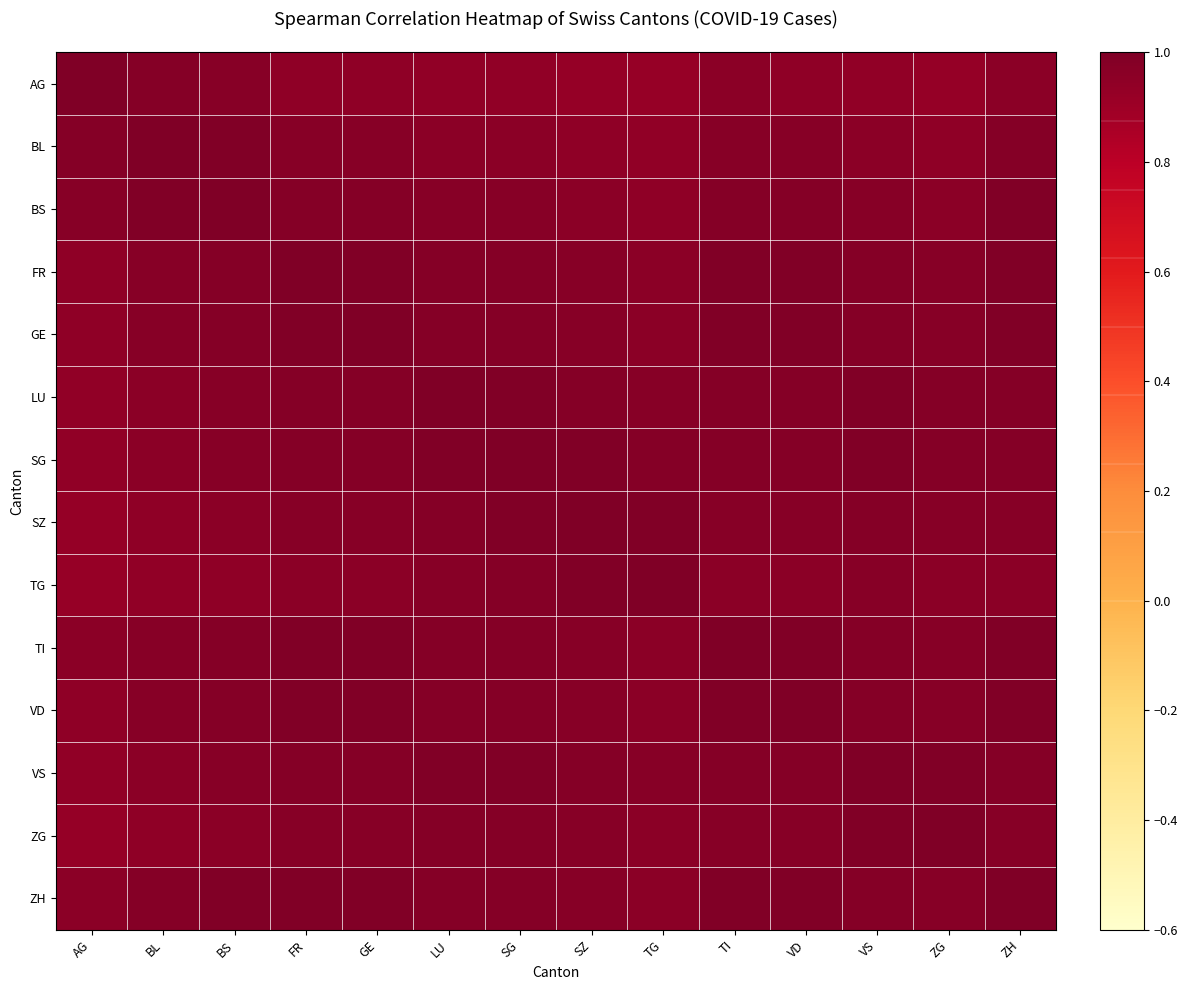

Reading left to right, transcribe all the data shown in this chart.

AG: AG=1.0	BL=1.0	BS=1.0	FR=0.9	GE=0.9	LU=0.9	SG=0.9	SZ=0.9	TG=0.9	TI=1.0	VD=0.9	VS=0.9	ZG=0.9	ZH=1.0
BL: AG=1.0	BL=1.0	BS=1.0	FR=1.0	GE=1.0	LU=1.0	SG=1.0	SZ=0.9	TG=0.9	TI=1.0	VD=1.0	VS=1.0	ZG=0.9	ZH=1.0
BS: AG=1.0	BL=1.0	BS=1.0	FR=1.0	GE=1.0	LU=1.0	SG=1.0	SZ=1.0	TG=0.9	TI=1.0	VD=1.0	VS=1.0	ZG=1.0	ZH=1.0
FR: AG=0.9	BL=1.0	BS=1.0	FR=1.0	GE=1.0	LU=1.0	SG=1.0	SZ=1.0	TG=1.0	TI=1.0	VD=1.0	VS=1.0	ZG=1.0	ZH=1.0
GE: AG=0.9	BL=1.0	BS=1.0	FR=1.0	GE=1.0	LU=1.0	SG=1.0	SZ=1.0	TG=1.0	TI=1.0	VD=1.0	VS=1.0	ZG=1.0	ZH=1.0
LU: AG=0.9	BL=1.0	BS=1.0	FR=1.0	GE=1.0	LU=1.0	SG=1.0	SZ=1.0	TG=1.0	TI=1.0	VD=1.0	VS=1.0	ZG=1.0	ZH=1.0
SG: AG=0.9	BL=1.0	BS=1.0	FR=1.0	GE=1.0	LU=1.0	SG=1.0	SZ=1.0	TG=1.0	TI=1.0	VD=1.0	VS=1.0	ZG=1.0	ZH=1.0
SZ: AG=0.9	BL=0.9	BS=1.0	FR=1.0	GE=1.0	LU=1.0	SG=1.0	SZ=1.0	TG=1.0	TI=1.0	VD=1.0	VS=1.0	ZG=1.0	ZH=1.0
TG: AG=0.9	BL=0.9	BS=0.9	FR=1.0	GE=1.0	LU=1.0	SG=1.0	SZ=1.0	TG=1.0	TI=1.0	VD=1.0	VS=1.0	ZG=1.0	ZH=1.0
TI: AG=1.0	BL=1.0	BS=1.0	FR=1.0	GE=1.0	LU=1.0	SG=1.0	SZ=1.0	TG=1.0	TI=1.0	VD=1.0	VS=1.0	ZG=1.0	ZH=1.0
VD: AG=0.9	BL=1.0	BS=1.0	FR=1.0	GE=1.0	LU=1.0	SG=1.0	SZ=1.0	TG=1.0	TI=1.0	VD=1.0	VS=1.0	ZG=1.0	ZH=1.0
VS: AG=0.9	BL=1.0	BS=1.0	FR=1.0	GE=1.0	LU=1.0	SG=1.0	SZ=1.0	TG=1.0	TI=1.0	VD=1.0	VS=1.0	ZG=1.0	ZH=1.0
ZG: AG=0.9	BL=0.9	BS=1.0	FR=1.0	GE=1.0	LU=1.0	SG=1.0	SZ=1.0	TG=1.0	TI=1.0	VD=1.0	VS=1.0	ZG=1.0	ZH=1.0
ZH: AG=1.0	BL=1.0	BS=1.0	FR=1.0	GE=1.0	LU=1.0	SG=1.0	SZ=1.0	TG=1.0	TI=1.0	VD=1.0	VS=1.0	ZG=1.0	ZH=1.0